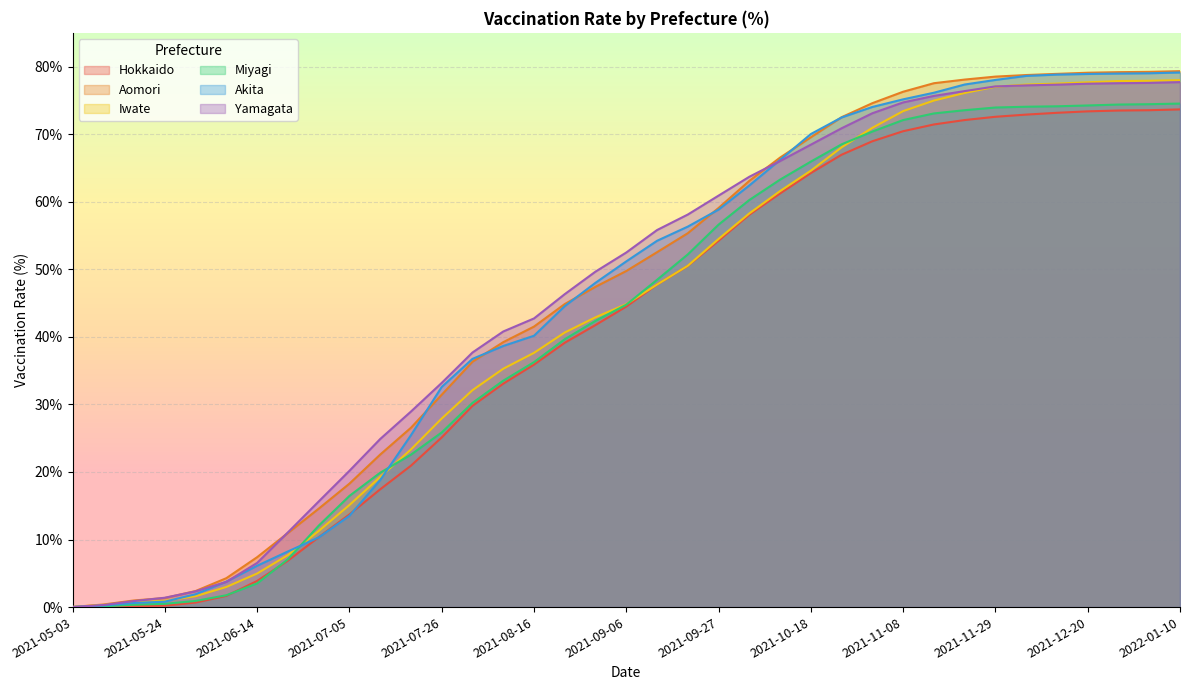

How many series are shown in this chart?

6